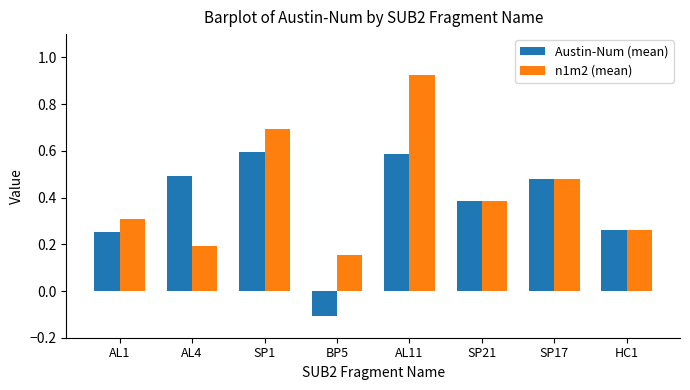

At which label is Austin-Num (mean) closest to 0?

BP5